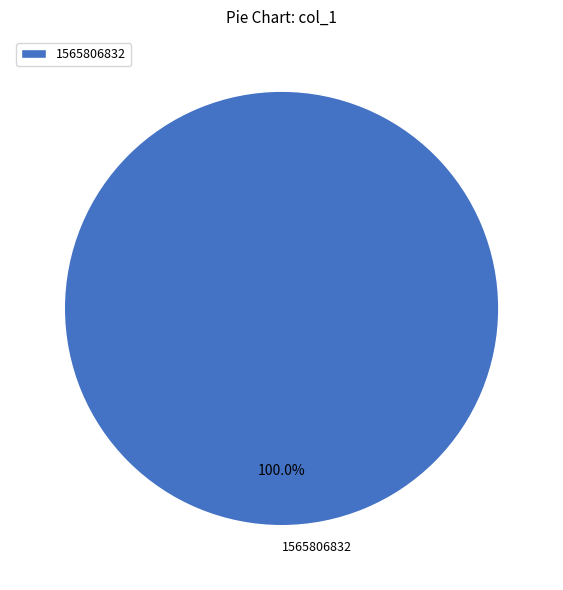

How many segments does this pie chart have?

1